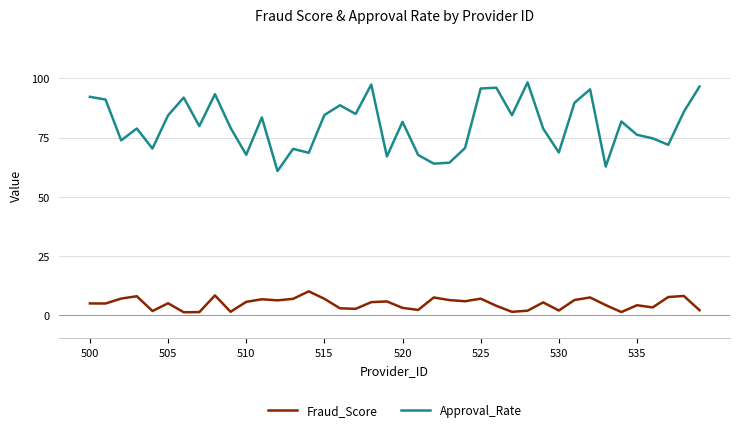

How many interior local valleys does the Approval_Rate series have?

13